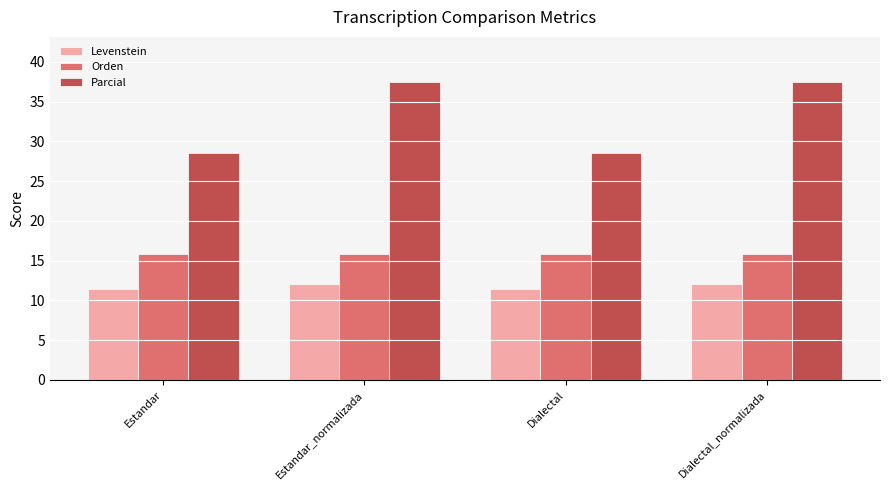

What is the highest value of the Orden series?

15.8